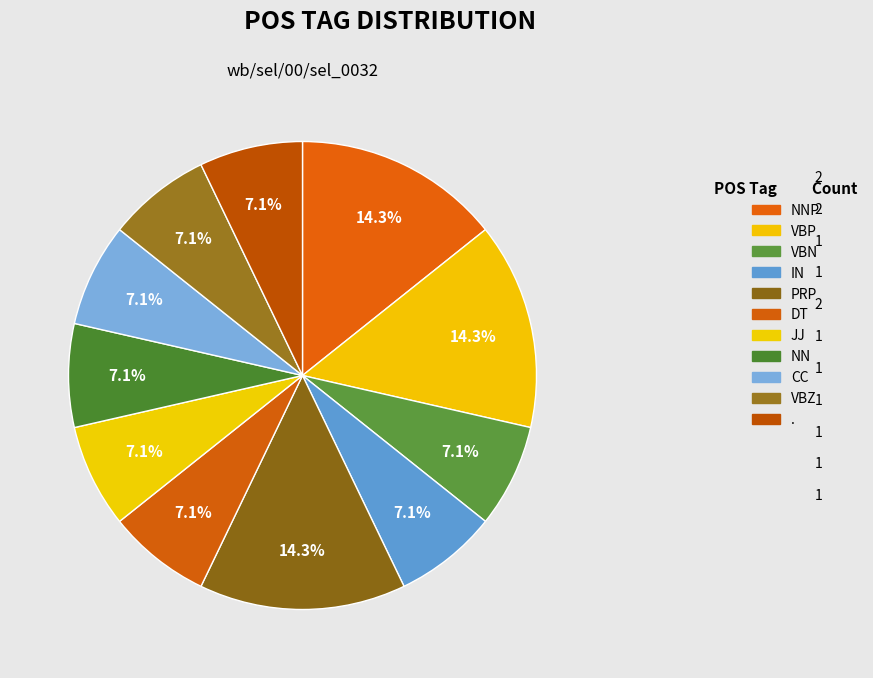

How many slices are in this pie chart?

11